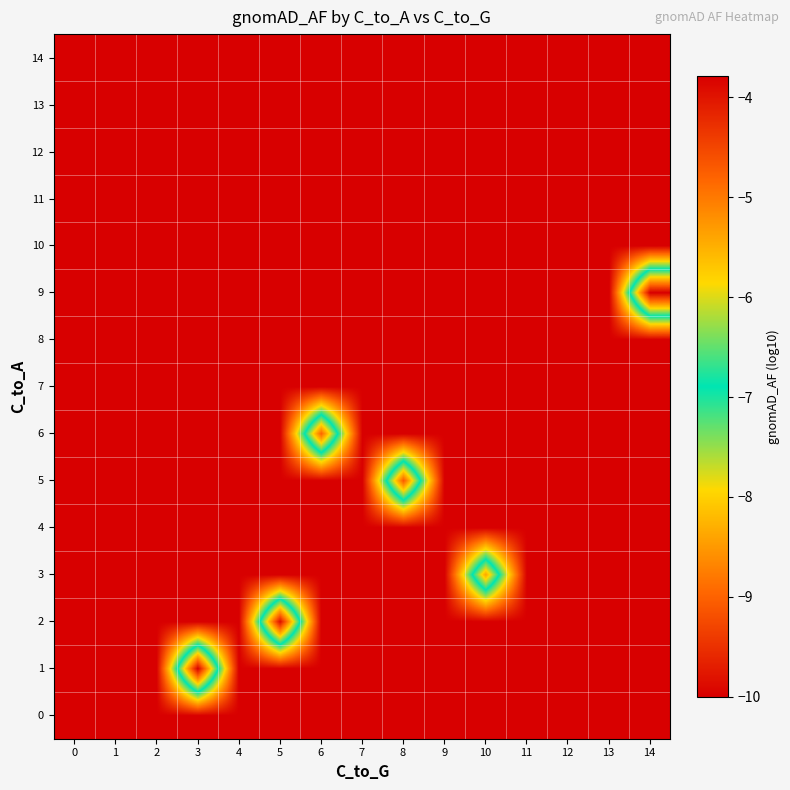

Which has a higher value, 14 or 3?

14